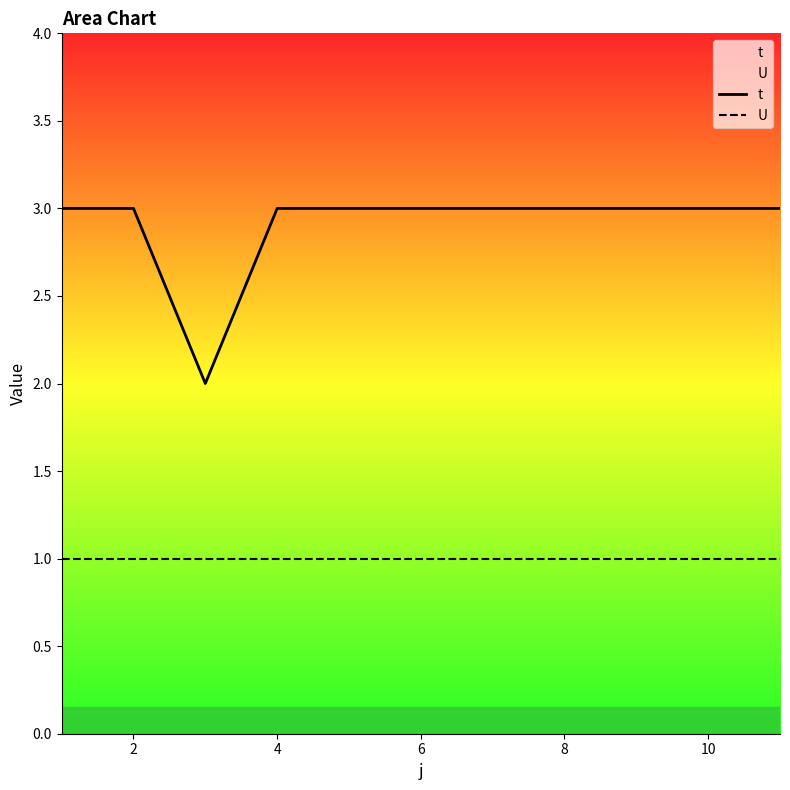

True or false: t and U intersect in this chart.

False